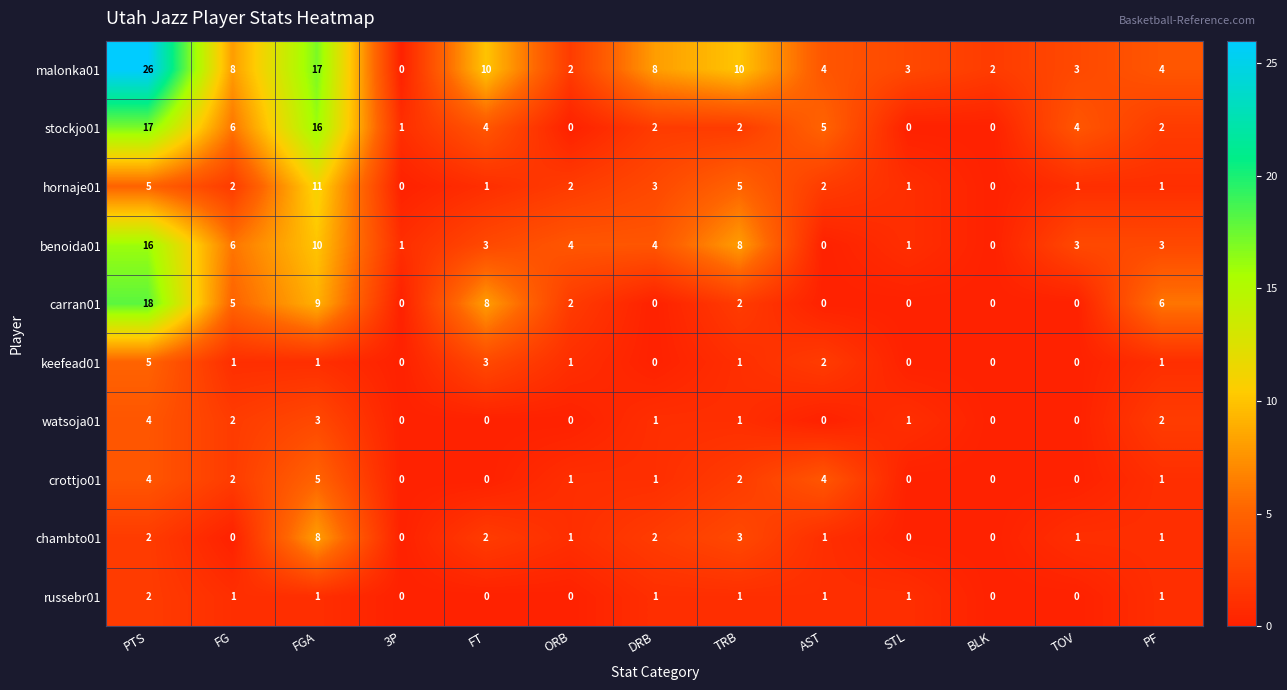

Count the number of data series in this chart.

10